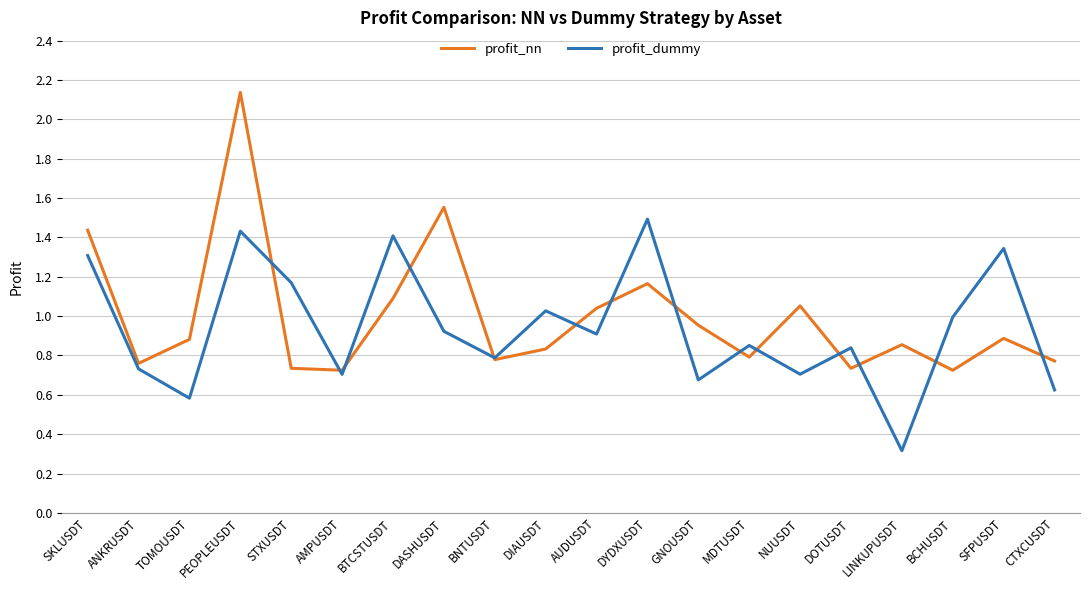

The profit_nn series shows 1.4 at SKLUSDT. True or false?

True